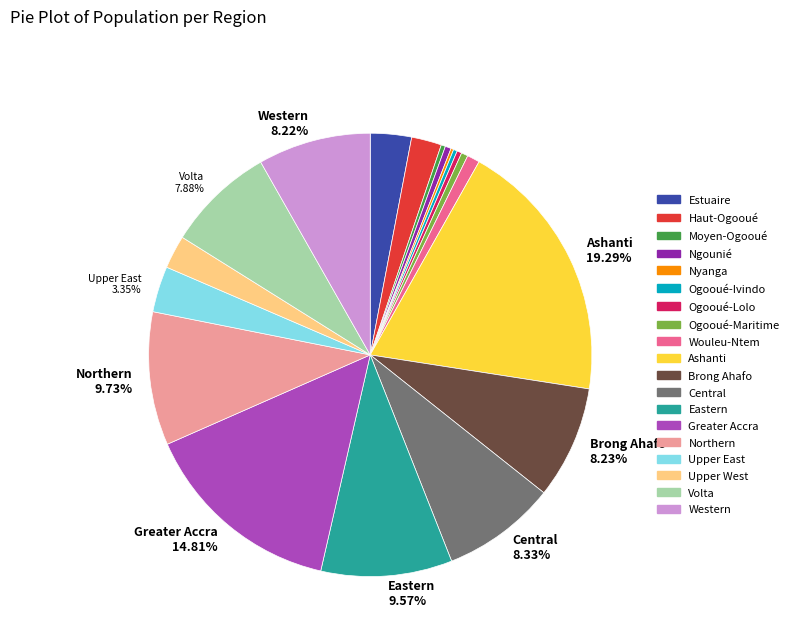

Is there a majority slice in this chart?

No